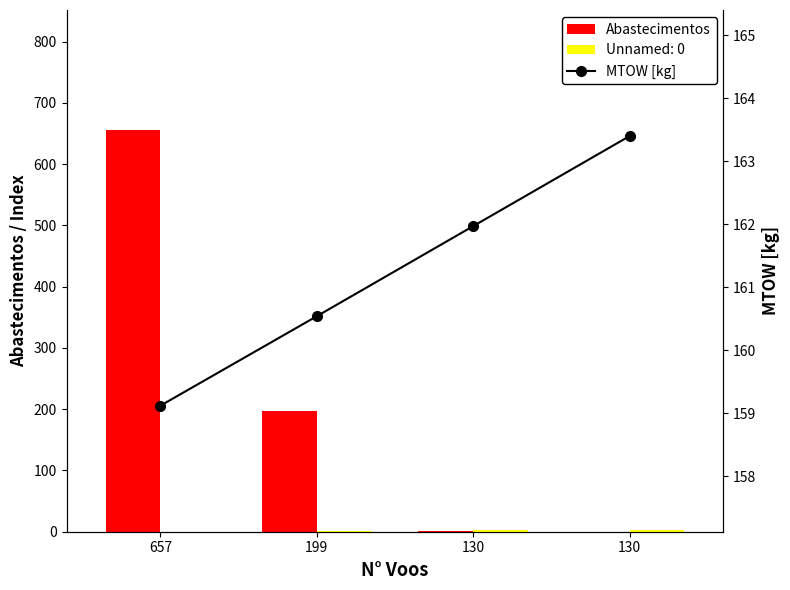

What is the maximum value shown in the chart?

655.0